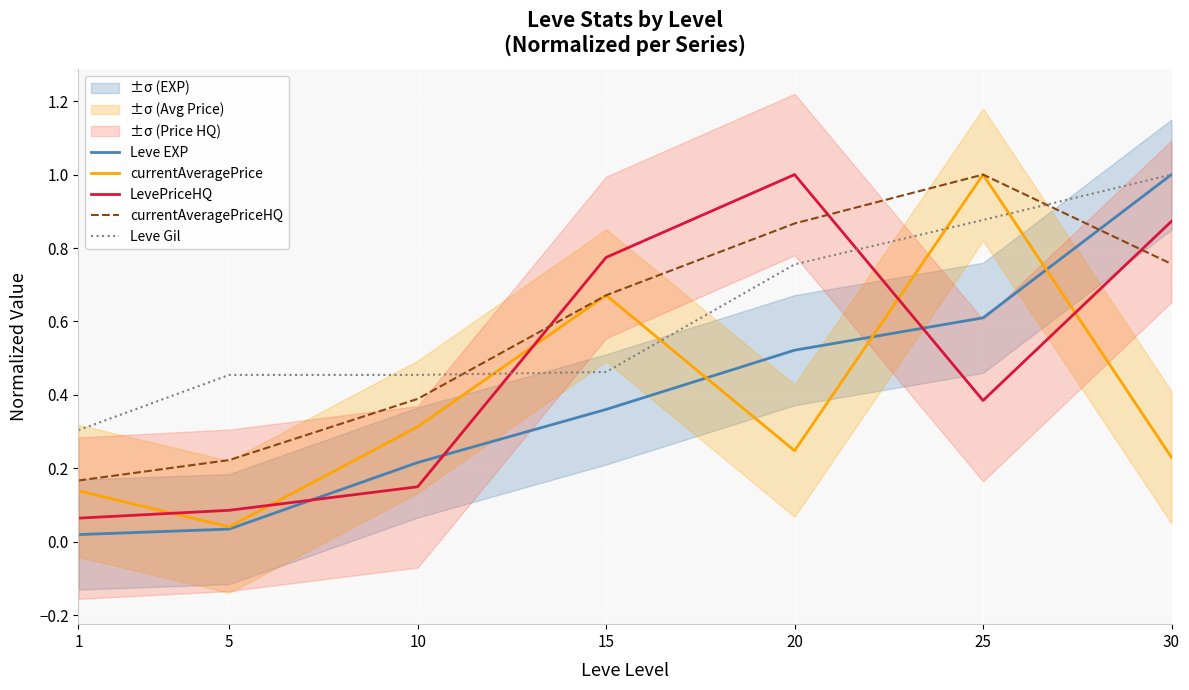

What is the total value across all series at 25?

3.9